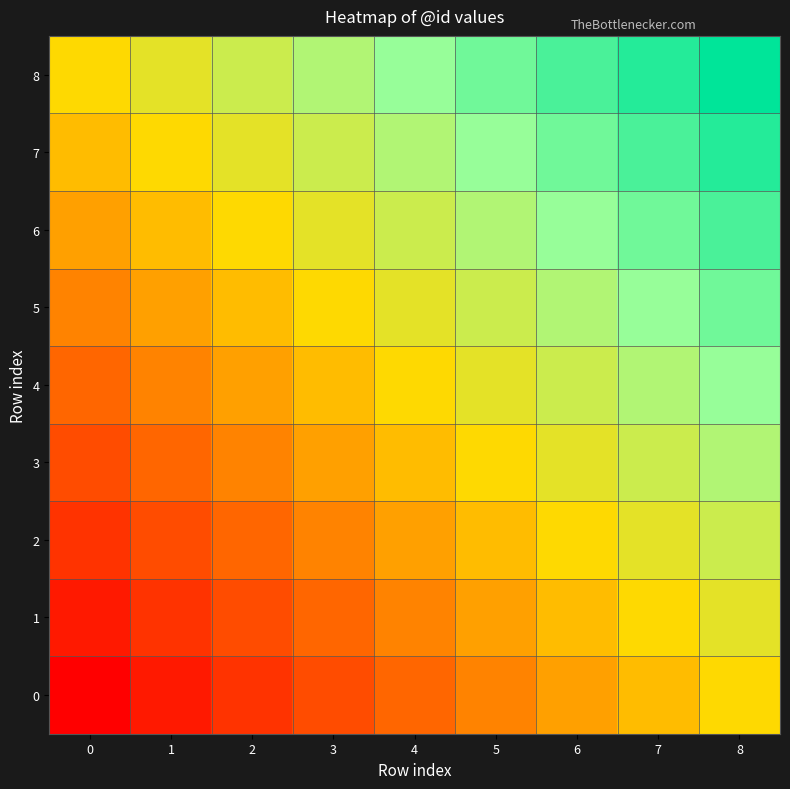

Which label corresponds to the largest value in the chart?

8